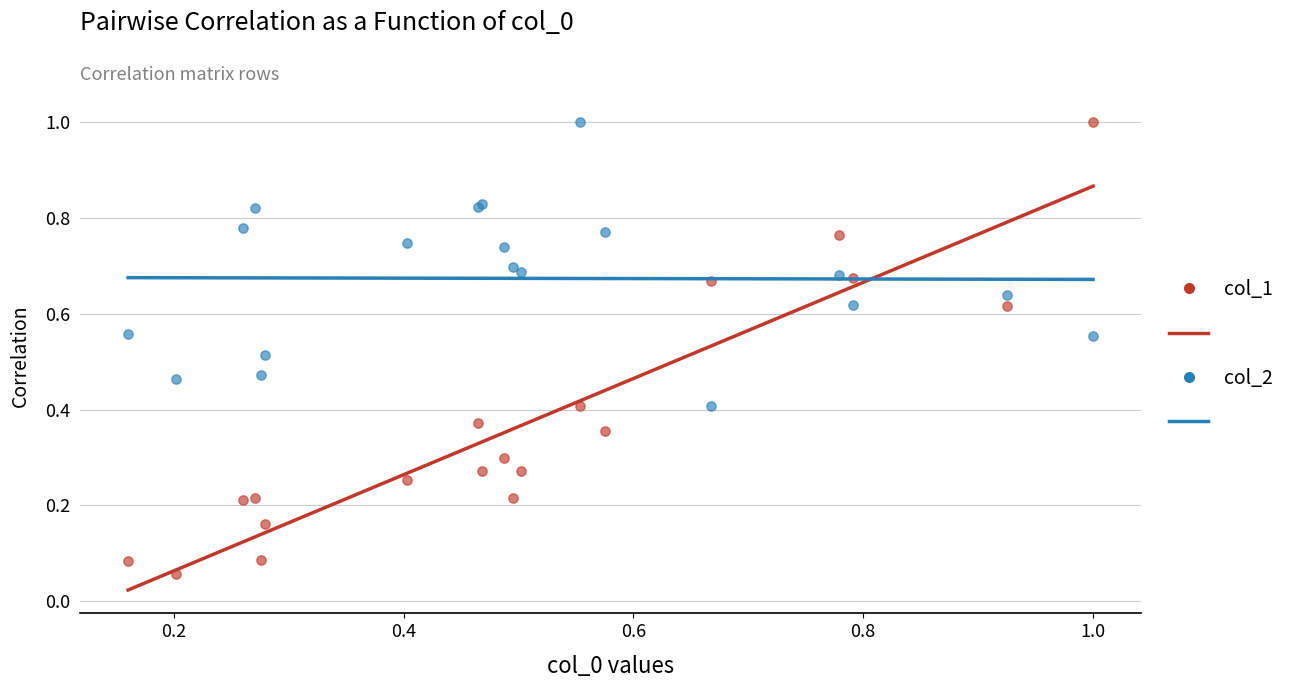

Which series has the largest Y range (max minus min)?

col_1